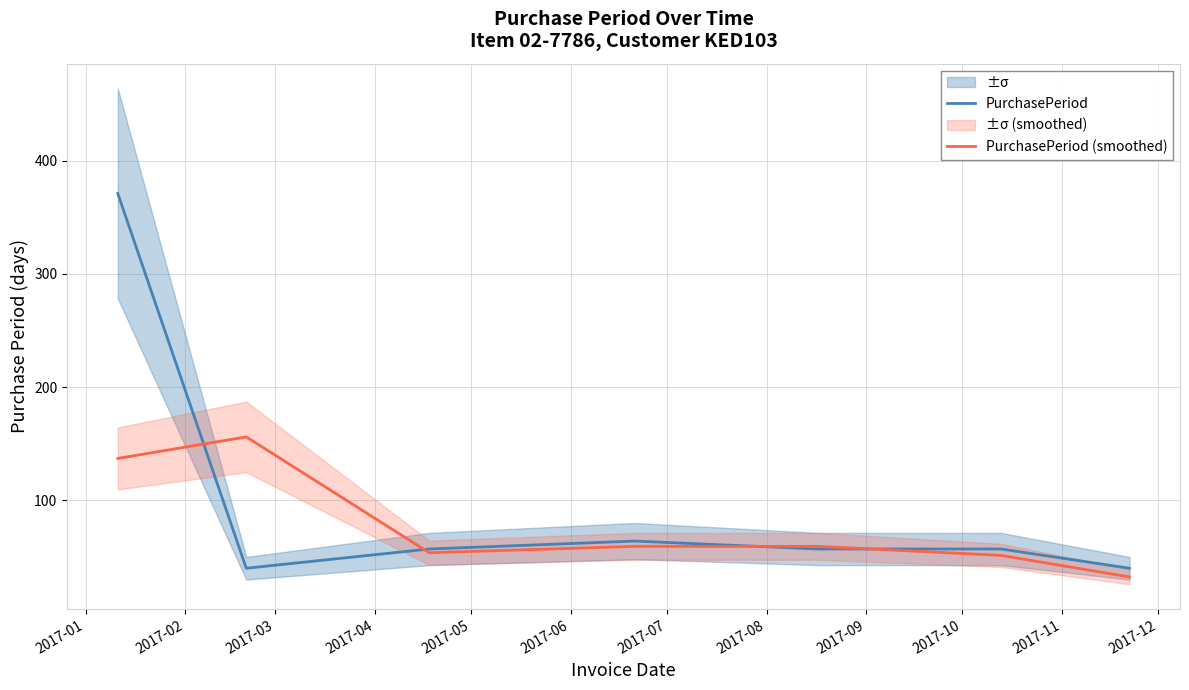

What is the difference between the maximum and minimum values in the PurchasePeriod series?

331.0